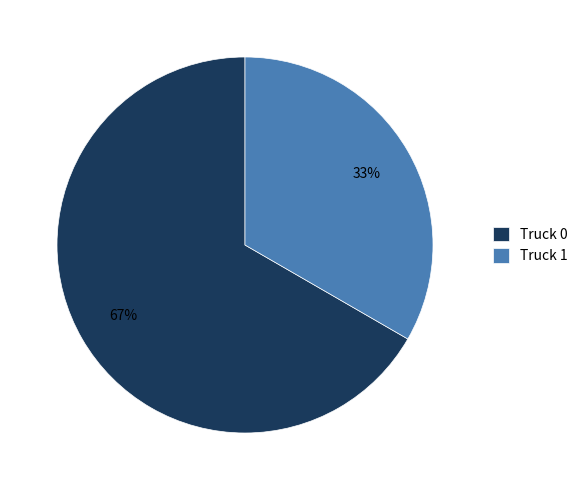

To the nearest percent, what is the combined percentage of Truck 1 and Truck 0?

100%